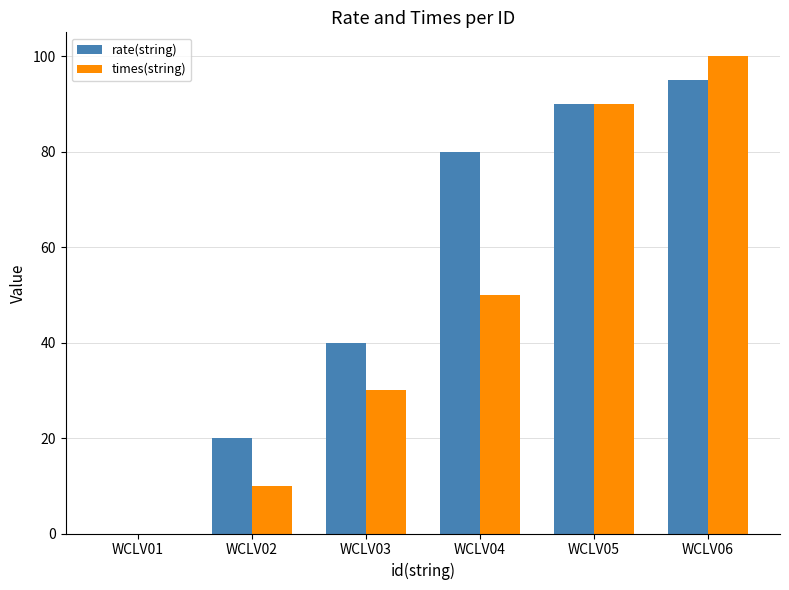

True or false: times(string) has a value of 90 at WCLV05.

True